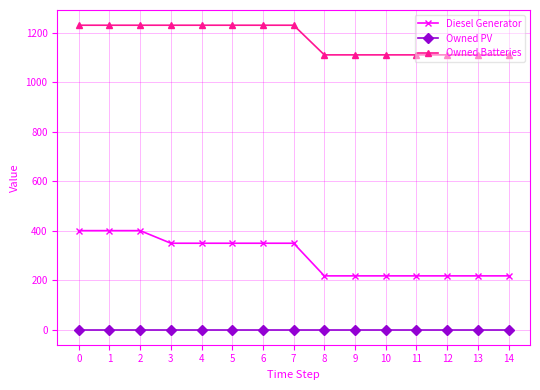

What is the value of the Owned Batteries point at the 7th from the left?

1231